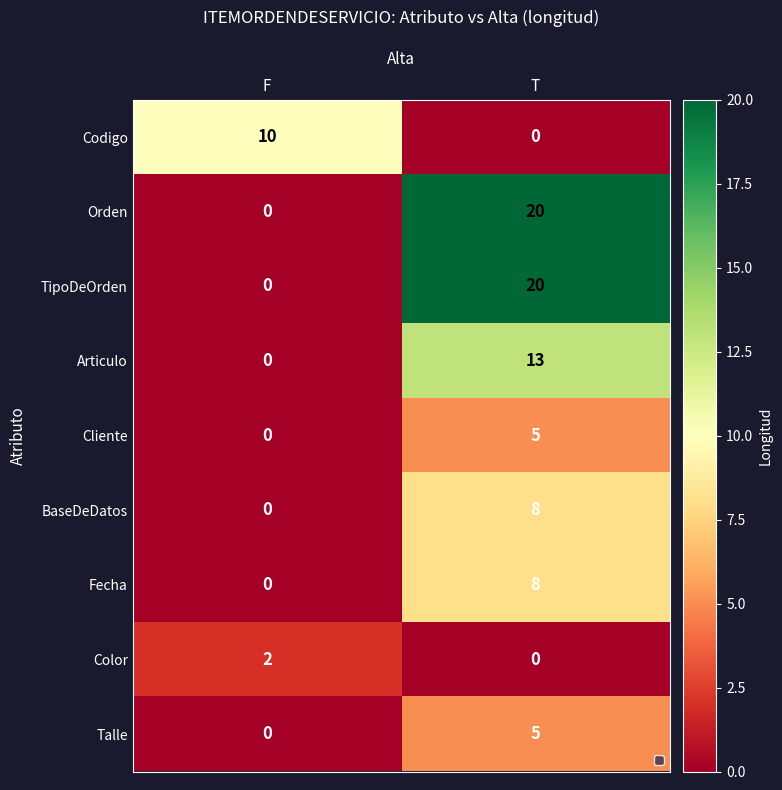

Reading left to right, what are all the values shown in this chart?

Codigo: 10	0
Orden: 0	20
TipoDeOrden: 0	20
Articulo: 0	13
Cliente: 0	5
BaseDeDatos: 0	8
Fecha: 0	8
Color: 2	0
Talle: 0	5